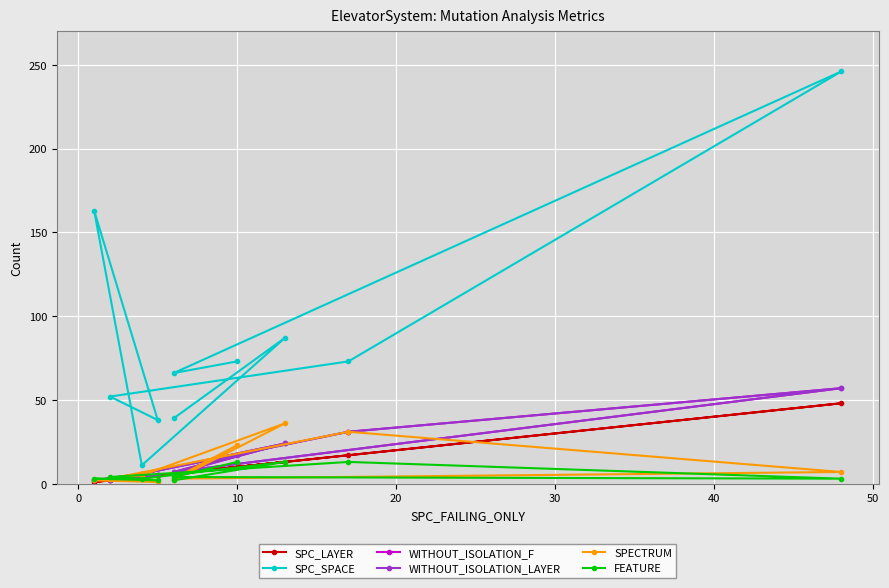

Which series has the largest total across all categories?

SPC_SPACE